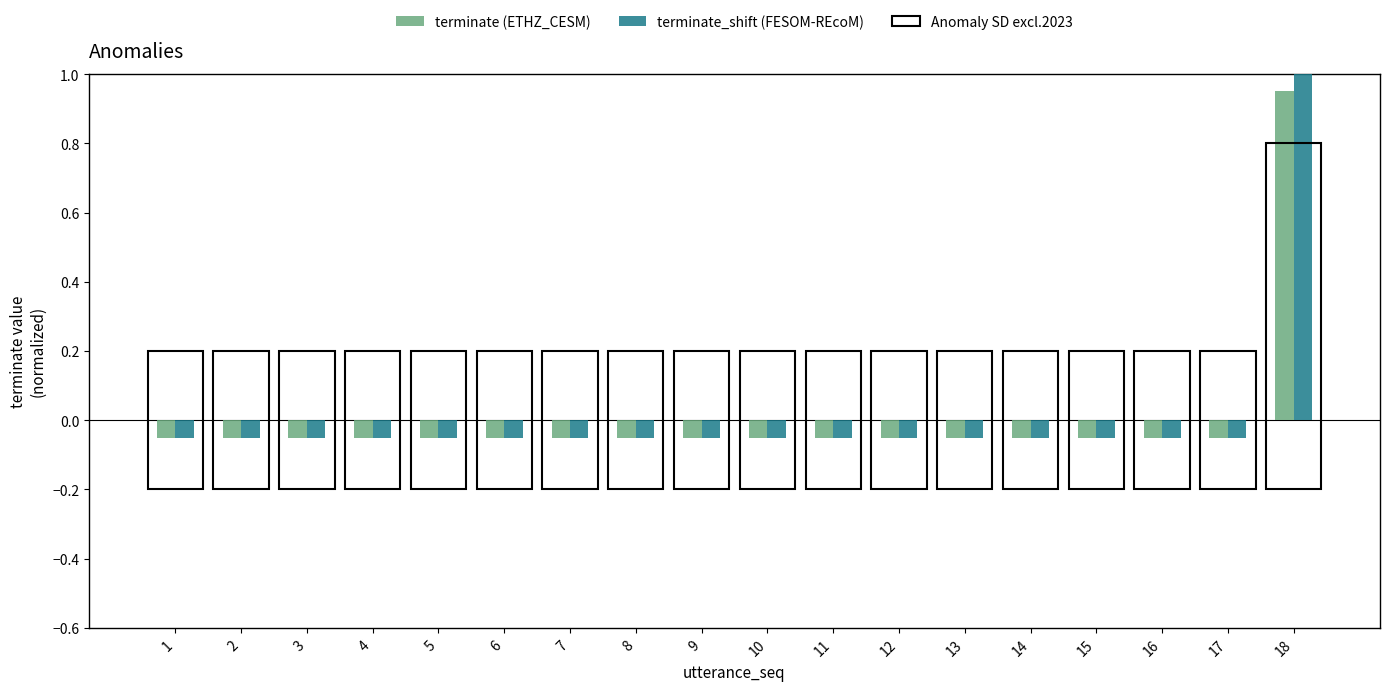

What are all the series names shown in the legend?

terminate (ETHZ_CESM), terminate_shift (FESOM-REcoM)